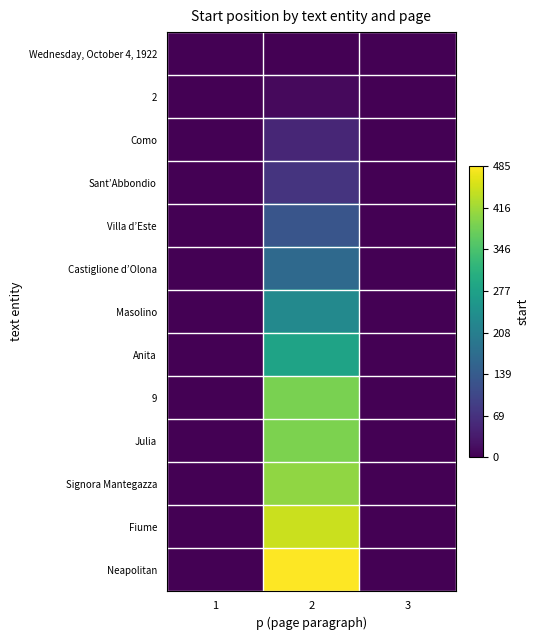

Which category has the lowest value across all series?

1